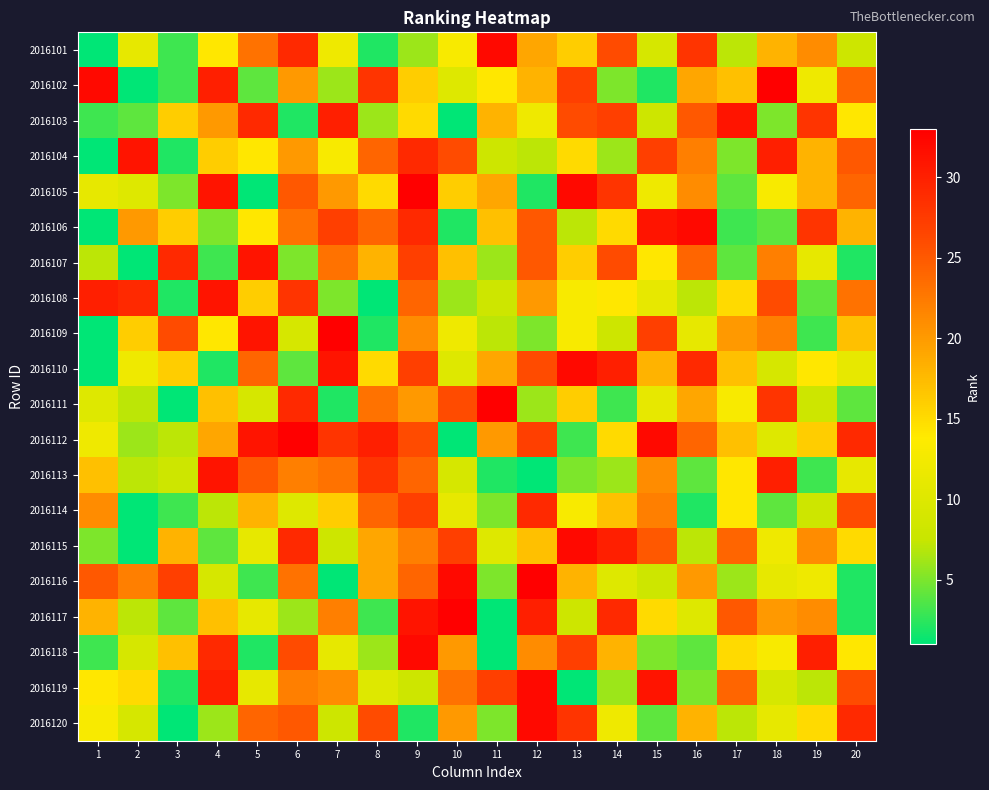

How many distinct data groups are displayed?

20